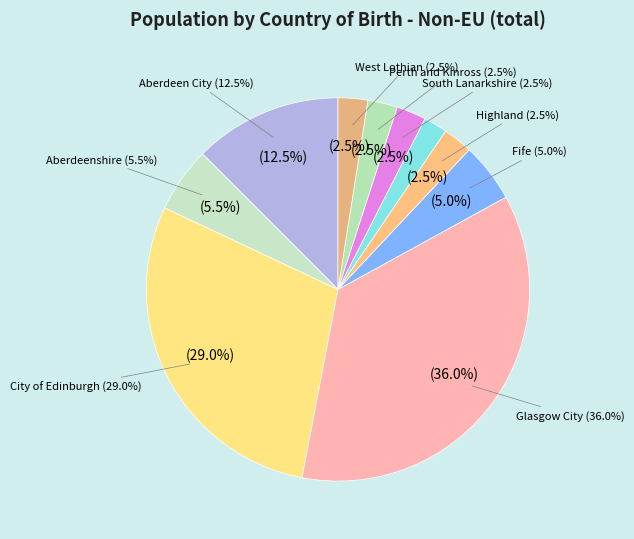

What is the largest slice in the pie chart?

Glasgow City